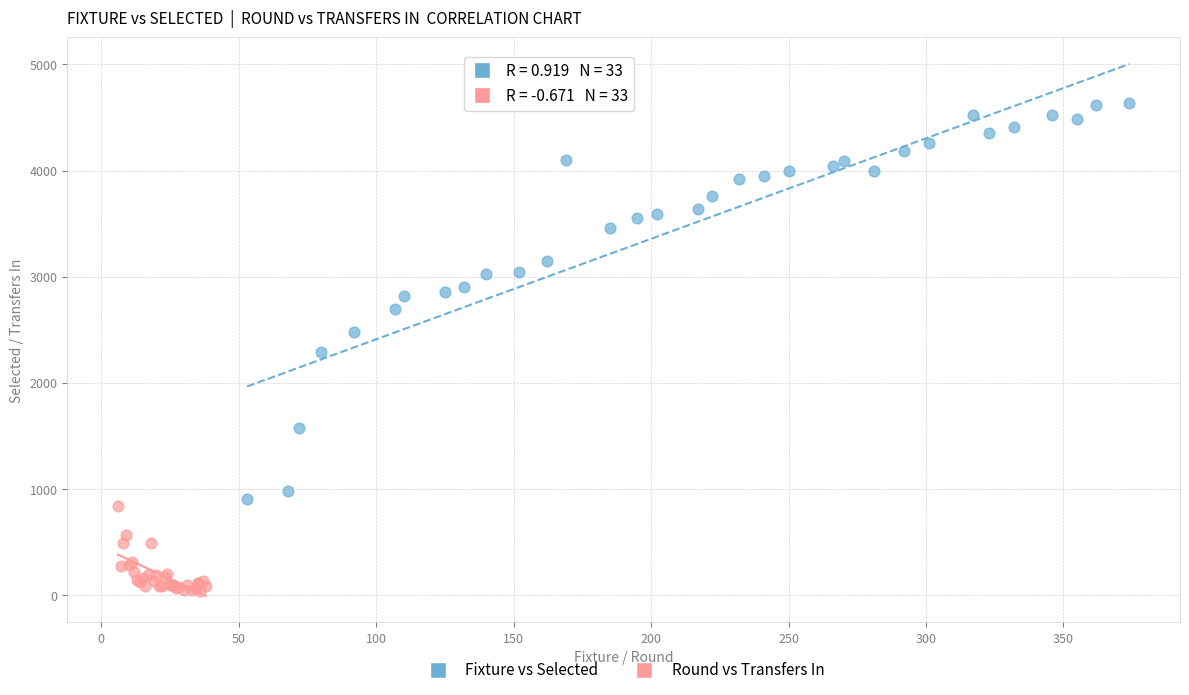

Which series has the largest Y range (max minus min)?

Fixture vs Selected